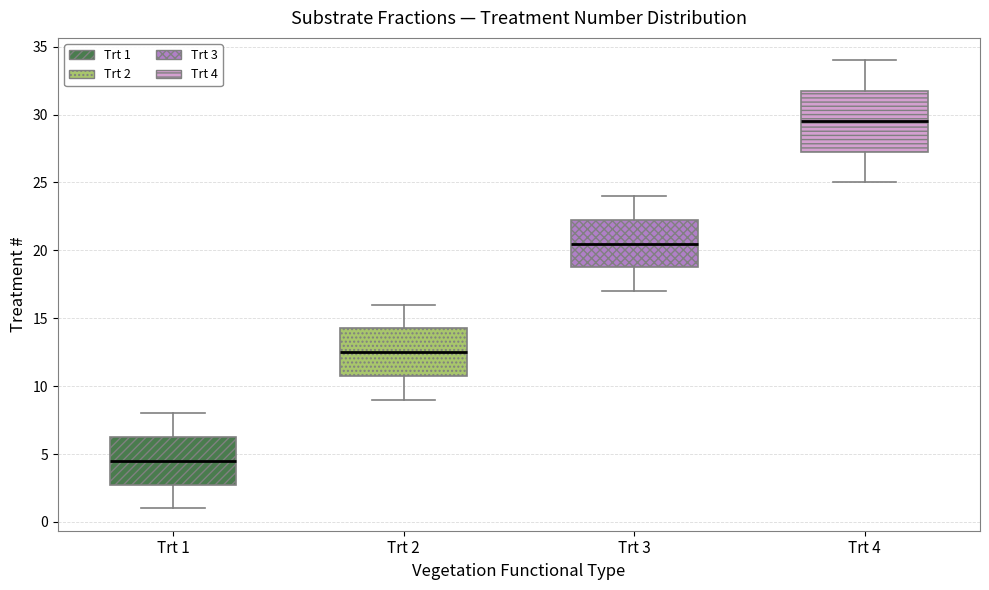

Where does the lower whisker of the box for Trt 1 end on the y-axis? The values are not printed on the chart, so give them approximately, as read against the axis.

1.0